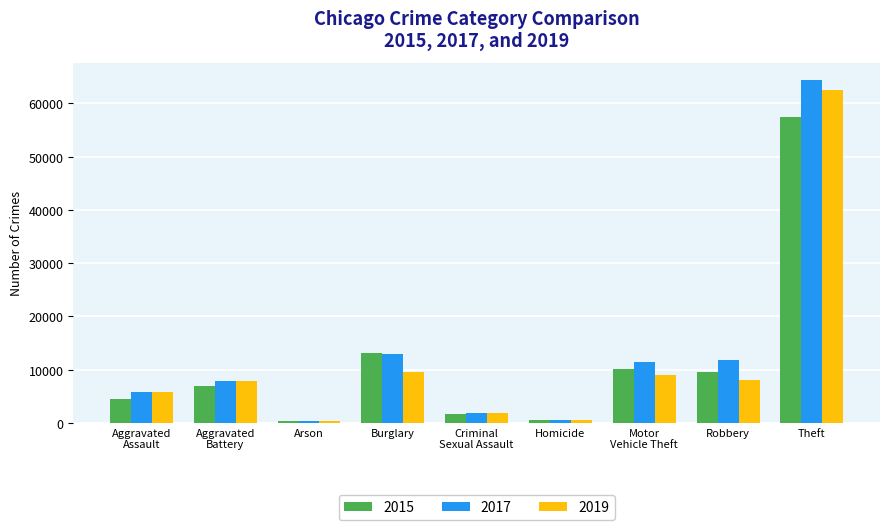

Which series has the widest spread of values?

2017